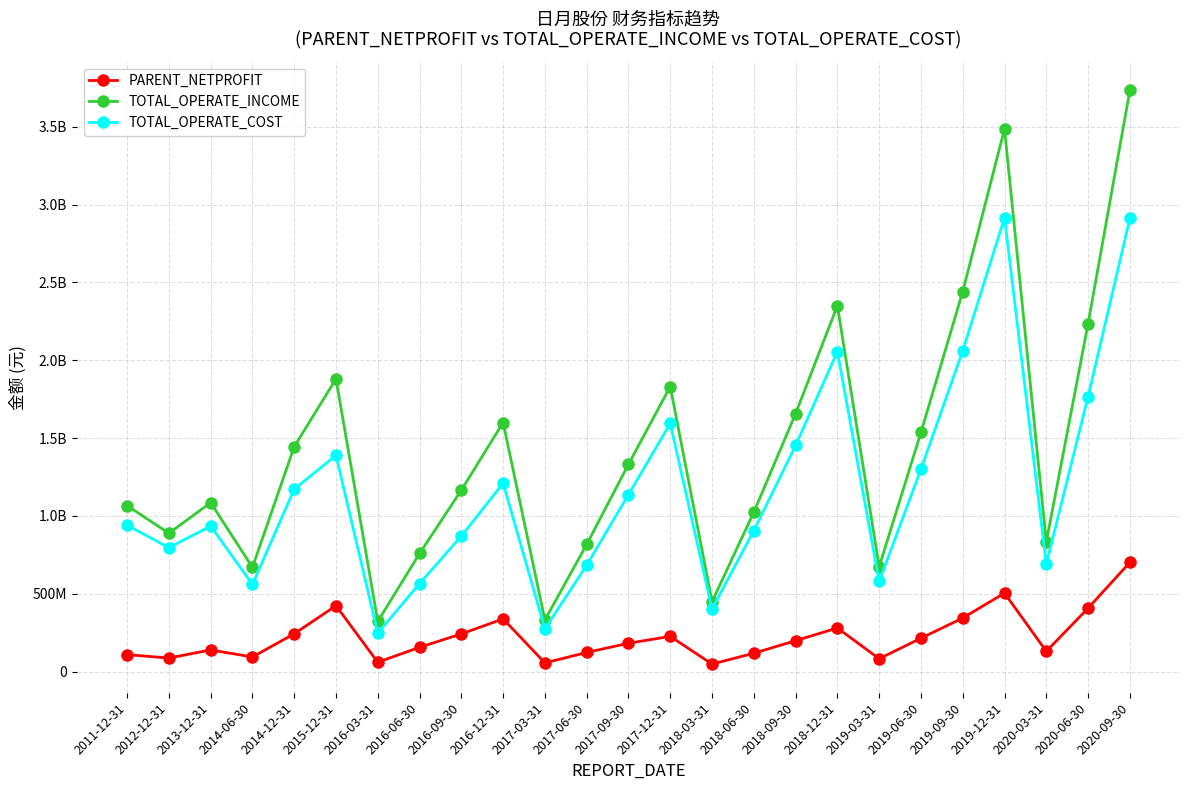

What are all the series names shown in the legend?

PARENT_NETPROFIT, TOTAL_OPERATE_INCOME, TOTAL_OPERATE_COST